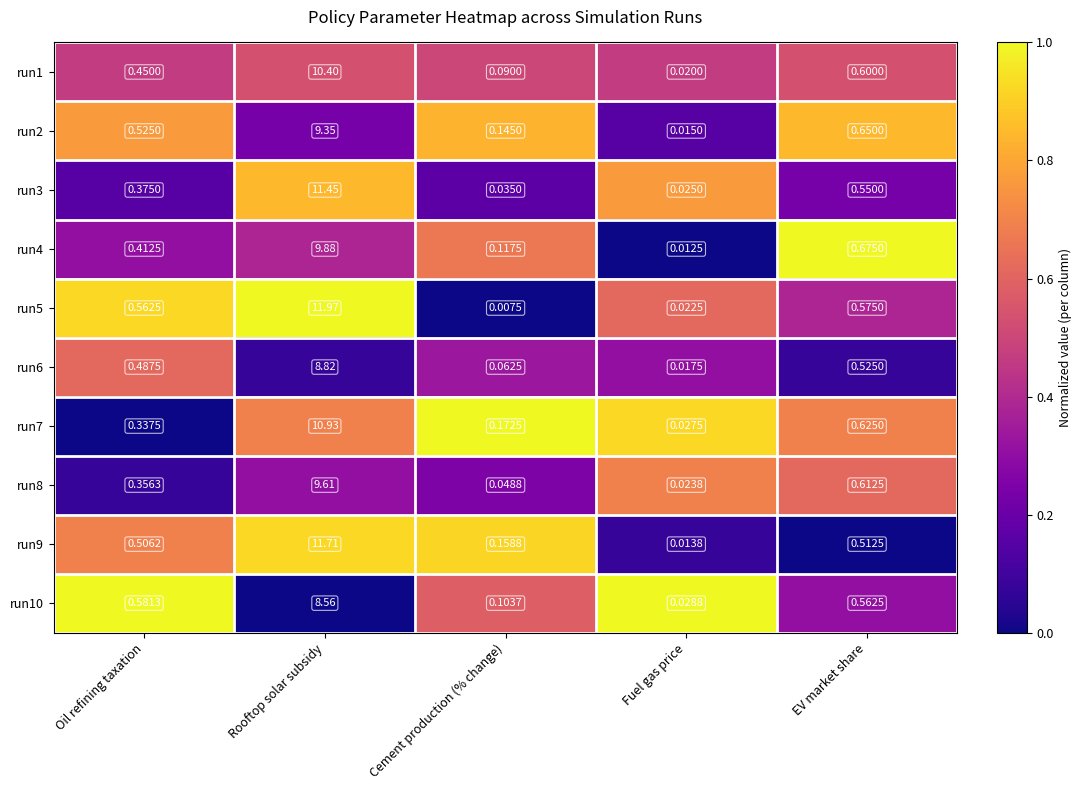

Rank the categories by run1 value from lowest to highest.

Fuel gas price, Cement production (% change), Oil refining taxation, EV market share, Rooftop solar subsidy